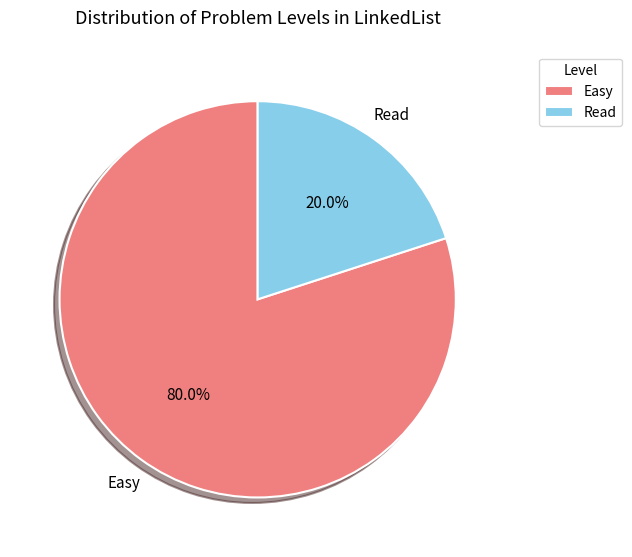

To the nearest percent, what percentage of the pie is Easy?

80%